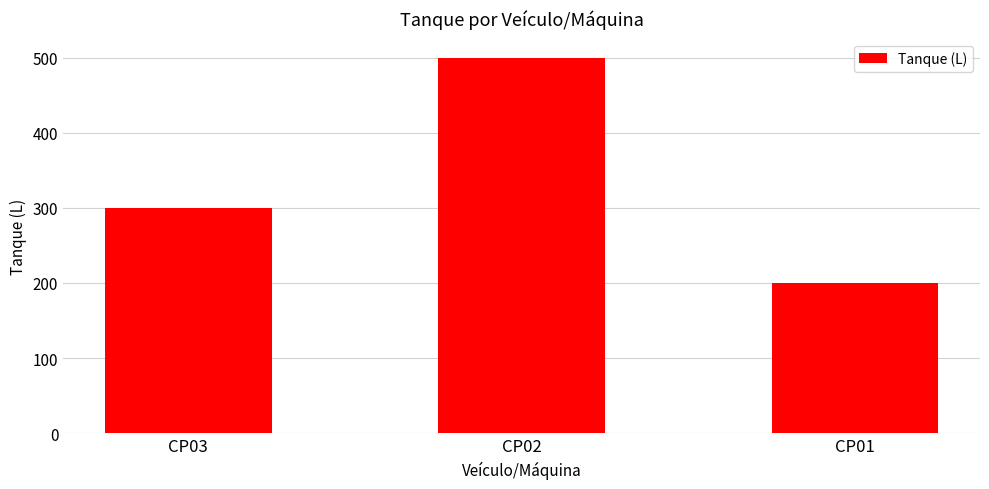

What is the smallest value displayed?

200